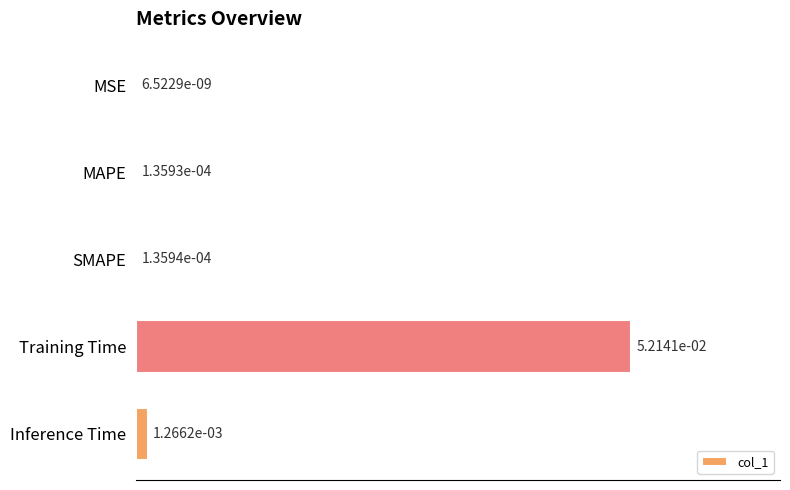

At which category does the chart reach its peak across all series?

Training Time